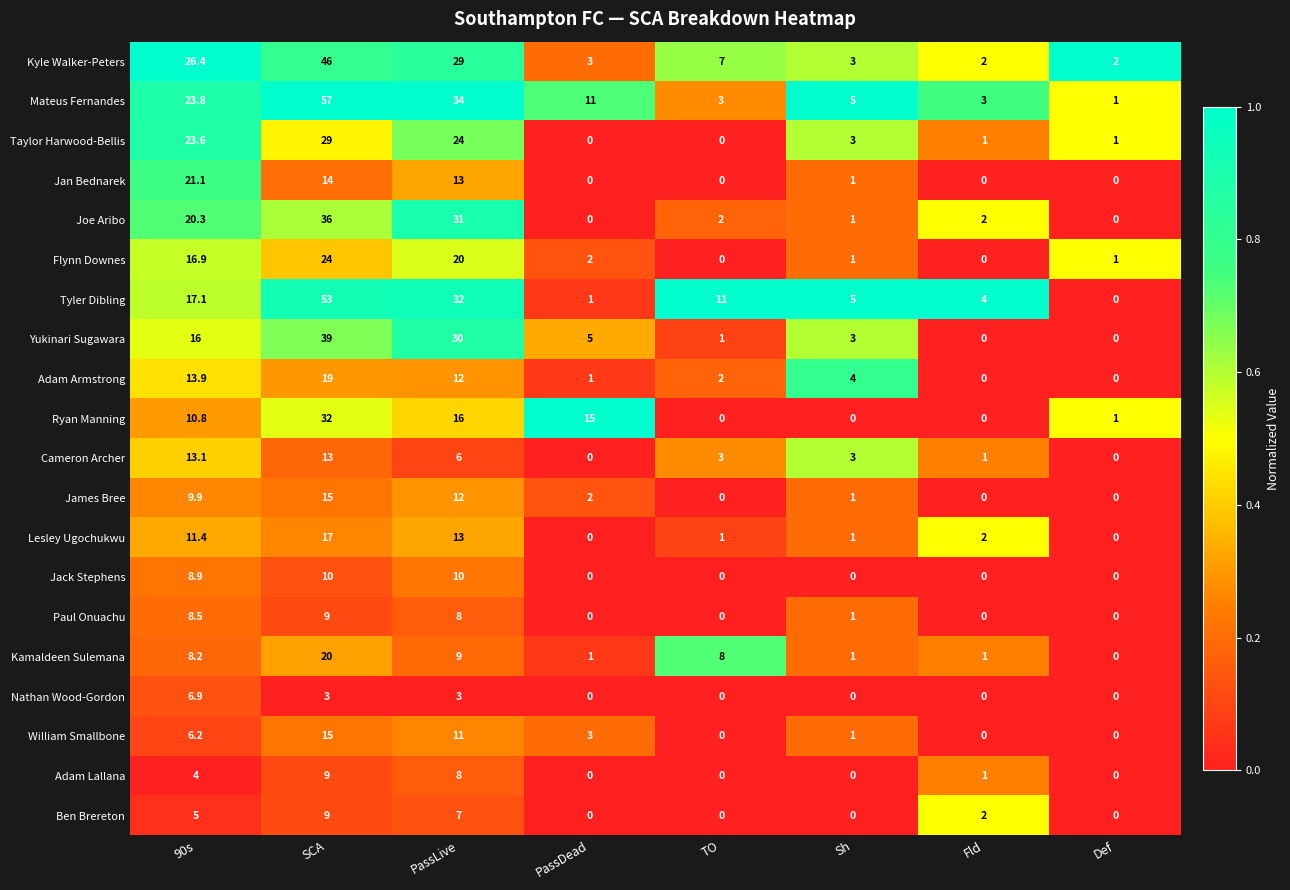

Which series has the widest spread of values?

Mateus Fernandes